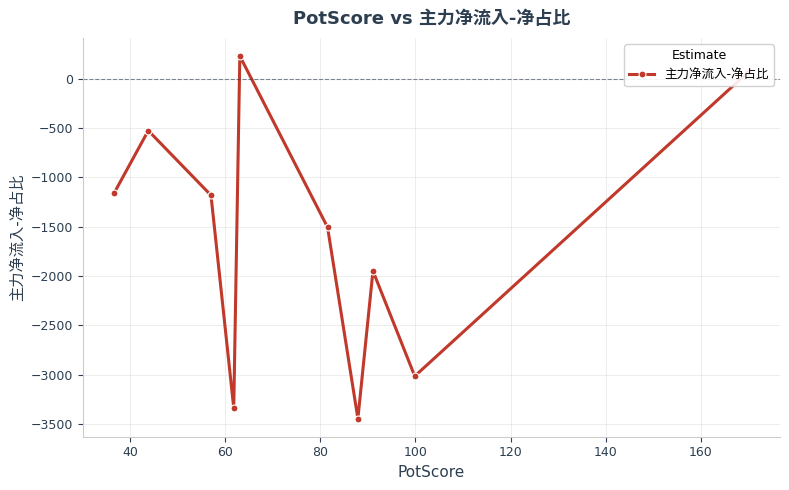

What is the average value?

-1581.8